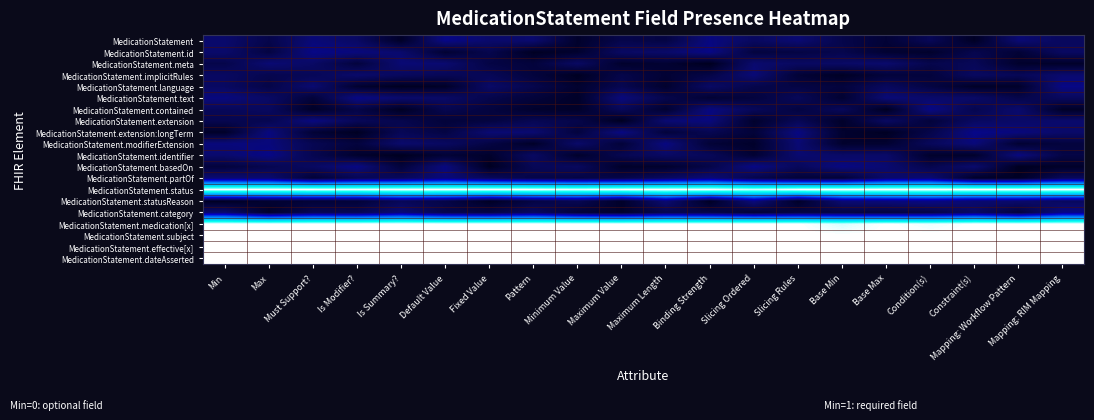

Reading right to left, what are all the values shown in this chart?

MedicationStatement: Mapping: RIM Mapping=0.2	Mapping: Workflow Pattern=0.2	Constraint(s)=0.0	Condition(s)=0.2	Base Max=0.1	Base Min=0.1	Slicing Rules=0.2	Slicing Ordered=0.2	Binding Strength=0.3	Maximum Length=0.1	Maximum Value=0.1	Minimum Value=0.0	Pattern=0.2	Fixed Value=0.2	Default Value=0.3	Is Summary?=0.0	Is Modifier?=0.2	Must Support?=0.3	Max=0.1	Min=0.2
MedicationStatement.id: Mapping: RIM Mapping=0.2	Mapping: Workflow Pattern=0.1	Constraint(s)=0.1	Condition(s)=0.0	Base Max=0.1	Base Min=0.1	Slicing Rules=0.1	Slicing Ordered=0.1	Binding Strength=0.3	Maximum Length=0.2	Maximum Value=0.2	Minimum Value=0.0	Pattern=0.0	Fixed Value=0.1	Default Value=0.1	Is Summary?=0.2	Is Modifier?=0.3	Must Support?=0.3	Max=0.1	Min=0.2
MedicationStatement.meta: Mapping: RIM Mapping=0.0	Mapping: Workflow Pattern=0.0	Constraint(s)=0.2	Condition(s)=0.1	Base Max=0.2	Base Min=0.2	Slicing Rules=0.2	Slicing Ordered=0.2	Binding Strength=0.0	Maximum Length=0.1	Maximum Value=0.0	Minimum Value=0.2	Pattern=0.1	Fixed Value=0.1	Default Value=0.2	Is Summary?=0.2	Is Modifier?=0.1	Must Support?=0.2	Max=0.2	Min=0.1
MedicationStatement.implicitRules: Mapping: RIM Mapping=0.2	Mapping: Workflow Pattern=0.2	Constraint(s)=0.2	Condition(s)=0.1	Base Max=0.1	Base Min=0.0	Slicing Rules=0.1	Slicing Ordered=0.3	Binding Strength=0.1	Maximum Length=0.1	Maximum Value=0.1	Minimum Value=0.0	Pattern=0.1	Fixed Value=0.2	Default Value=0.2	Is Summary?=0.2	Is Modifier?=0.2	Must Support?=0.2	Max=0.1	Min=0.2
MedicationStatement.language: Mapping: RIM Mapping=0.3	Mapping: Workflow Pattern=0.0	Constraint(s)=0.0	Condition(s)=0.1	Base Max=0.2	Base Min=0.1	Slicing Rules=0.1	Slicing Ordered=0.1	Binding Strength=0.2	Maximum Length=0.0	Maximum Value=0.2	Minimum Value=0.0	Pattern=0.1	Fixed Value=0.2	Default Value=0.0	Is Summary?=0.0	Is Modifier?=0.1	Must Support?=0.2	Max=0.1	Min=0.2
MedicationStatement.text: Mapping: RIM Mapping=0.2	Mapping: Workflow Pattern=0.1	Constraint(s)=0.2	Condition(s)=0.2	Base Max=0.3	Base Min=0.1	Slicing Rules=0.2	Slicing Ordered=0.1	Binding Strength=0.1	Maximum Length=0.1	Maximum Value=0.3	Minimum Value=0.0	Pattern=0.1	Fixed Value=0.1	Default Value=0.2	Is Summary?=0.2	Is Modifier?=0.3	Must Support?=0.1	Max=0.2	Min=0.3
MedicationStatement.contained: Mapping: RIM Mapping=0.0	Mapping: Workflow Pattern=0.2	Constraint(s)=0.1	Condition(s)=0.3	Base Max=0.0	Base Min=0.2	Slicing Rules=0.1	Slicing Ordered=0.2	Binding Strength=0.3	Maximum Length=0.1	Maximum Value=0.2	Minimum Value=0.0	Pattern=0.0	Fixed Value=0.1	Default Value=0.1	Is Summary?=0.0	Is Modifier?=0.1	Must Support?=0.0	Max=0.2	Min=0.2
MedicationStatement.extension: Mapping: RIM Mapping=0.2	Mapping: Workflow Pattern=0.2	Constraint(s)=0.2	Condition(s)=0.1	Base Max=0.2	Base Min=0.0	Slicing Rules=0.2	Slicing Ordered=0.0	Binding Strength=0.3	Maximum Length=0.2	Maximum Value=0.0	Minimum Value=0.1	Pattern=0.2	Fixed Value=0.1	Default Value=0.1	Is Summary?=0.1	Is Modifier?=0.2	Must Support?=0.3	Max=0.1	Min=0.1
MedicationStatement.extension:longTerm: Mapping: RIM Mapping=0.2	Mapping: Workflow Pattern=0.3	Constraint(s)=0.3	Condition(s)=0.1	Base Max=0.0	Base Min=0.0	Slicing Rules=0.3	Slicing Ordered=0.1	Binding Strength=0.2	Maximum Length=0.1	Maximum Value=0.3	Minimum Value=0.1	Pattern=0.2	Fixed Value=0.2	Default Value=0.1	Is Summary?=0.2	Is Modifier?=0.0	Must Support?=0.1	Max=0.3	Min=0.0
MedicationStatement.modifierExtension: Mapping: RIM Mapping=0.1	Mapping: Workflow Pattern=0.1	Constraint(s)=0.3	Condition(s)=0.2	Base Max=0.1	Base Min=0.0	Slicing Rules=0.2	Slicing Ordered=0.0	Binding Strength=0.1	Maximum Length=0.3	Maximum Value=0.1	Minimum Value=0.2	Pattern=0.0	Fixed Value=0.1	Default Value=0.2	Is Summary?=0.2	Is Modifier?=0.1	Must Support?=0.2	Max=0.3	Min=0.3
MedicationStatement.identifier: Mapping: RIM Mapping=0.1	Mapping: Workflow Pattern=0.3	Constraint(s)=0.0	Condition(s)=0.0	Base Max=0.2	Base Min=0.2	Slicing Rules=0.2	Slicing Ordered=0.1	Binding Strength=0.2	Maximum Length=0.2	Maximum Value=0.2	Minimum Value=0.0	Pattern=0.2	Fixed Value=0.0	Default Value=0.1	Is Summary?=0.0	Is Modifier?=0.0	Must Support?=0.2	Max=0.3	Min=0.2
MedicationStatement.basedOn: Mapping: RIM Mapping=0.0	Mapping: Workflow Pattern=0.0	Constraint(s)=0.2	Condition(s)=0.1	Base Max=0.2	Base Min=0.3	Slicing Rules=0.2	Slicing Ordered=0.3	Binding Strength=0.1	Maximum Length=0.0	Maximum Value=0.0	Minimum Value=0.2	Pattern=0.2	Fixed Value=0.0	Default Value=0.3	Is Summary?=0.1	Is Modifier?=0.3	Must Support?=0.2	Max=0.1	Min=0.1
MedicationStatement.partOf: Mapping: RIM Mapping=0.2	Mapping: Workflow Pattern=0.0	Constraint(s)=0.0	Condition(s)=0.2	Base Max=0.2	Base Min=0.1	Slicing Rules=0.1	Slicing Ordered=0.1	Binding Strength=0.3	Maximum Length=0.2	Maximum Value=0.1	Minimum Value=0.1	Pattern=0.1	Fixed Value=0.2	Default Value=0.3	Is Summary?=0.2	Is Modifier?=0.2	Must Support?=0.1	Max=0.2	Min=0.2
MedicationStatement.status: Mapping: RIM Mapping=1.5	Mapping: Workflow Pattern=1.5	Constraint(s)=1.5	Condition(s)=1.5	Base Max=1.5	Base Min=1.5	Slicing Rules=1.5	Slicing Ordered=1.5	Binding Strength=1.5	Maximum Length=1.5	Maximum Value=1.5	Minimum Value=1.5	Pattern=1.5	Fixed Value=1.5	Default Value=1.5	Is Summary?=1.5	Is Modifier?=1.5	Must Support?=1.5	Max=1.5	Min=1.5
MedicationStatement.statusReason: Mapping: RIM Mapping=0.2	Mapping: Workflow Pattern=0.2	Constraint(s)=0.2	Condition(s)=0.3	Base Max=0.3	Base Min=0.3	Slicing Rules=0.0	Slicing Ordered=0.3	Binding Strength=0.0	Maximum Length=0.3	Maximum Value=0.0	Minimum Value=0.2	Pattern=0.1	Fixed Value=0.0	Default Value=0.1	Is Summary?=0.2	Is Modifier?=0.1	Must Support?=0.1	Max=0.1	Min=0.0
MedicationStatement.category: Mapping: RIM Mapping=0.3	Mapping: Workflow Pattern=0.1	Constraint(s)=0.2	Condition(s)=0.1	Base Max=0.1	Base Min=0.1	Slicing Rules=0.1	Slicing Ordered=0.1	Binding Strength=0.1	Maximum Length=0.1	Maximum Value=0.0	Minimum Value=0.1	Pattern=0.2	Fixed Value=0.1	Default Value=0.1	Is Summary?=0.3	Is Modifier?=0.2	Must Support?=0.2	Max=0.0	Min=0.2
MedicationStatement.medication[x]: Mapping: RIM Mapping=1.5	Mapping: Workflow Pattern=1.5	Constraint(s)=1.5	Condition(s)=1.5	Base Max=1.5	Base Min=1.5	Slicing Rules=1.5	Slicing Ordered=1.5	Binding Strength=1.5	Maximum Length=1.5	Maximum Value=1.5	Minimum Value=1.5	Pattern=1.5	Fixed Value=1.5	Default Value=1.5	Is Summary?=1.5	Is Modifier?=1.5	Must Support?=1.5	Max=1.5	Min=1.5
MedicationStatement.subject: Mapping: RIM Mapping=1.5	Mapping: Workflow Pattern=1.5	Constraint(s)=1.5	Condition(s)=1.5	Base Max=1.5	Base Min=1.5	Slicing Rules=1.5	Slicing Ordered=1.5	Binding Strength=1.5	Maximum Length=1.5	Maximum Value=1.5	Minimum Value=1.5	Pattern=1.5	Fixed Value=1.5	Default Value=1.5	Is Summary?=1.5	Is Modifier?=1.5	Must Support?=1.5	Max=1.5	Min=1.5
MedicationStatement.effective[x]: Mapping: RIM Mapping=1.5	Mapping: Workflow Pattern=1.5	Constraint(s)=1.5	Condition(s)=1.5	Base Max=1.5	Base Min=1.5	Slicing Rules=1.5	Slicing Ordered=1.5	Binding Strength=1.5	Maximum Length=1.5	Maximum Value=1.5	Minimum Value=1.5	Pattern=1.5	Fixed Value=1.5	Default Value=1.5	Is Summary?=1.5	Is Modifier?=1.5	Must Support?=1.5	Max=1.5	Min=1.5
MedicationStatement.dateAsserted: Mapping: RIM Mapping=1.5	Mapping: Workflow Pattern=1.5	Constraint(s)=1.5	Condition(s)=1.5	Base Max=1.5	Base Min=1.5	Slicing Rules=1.5	Slicing Ordered=1.5	Binding Strength=1.5	Maximum Length=1.5	Maximum Value=1.5	Minimum Value=1.5	Pattern=1.5	Fixed Value=1.5	Default Value=1.5	Is Summary?=1.5	Is Modifier?=1.5	Must Support?=1.5	Max=1.5	Min=1.5